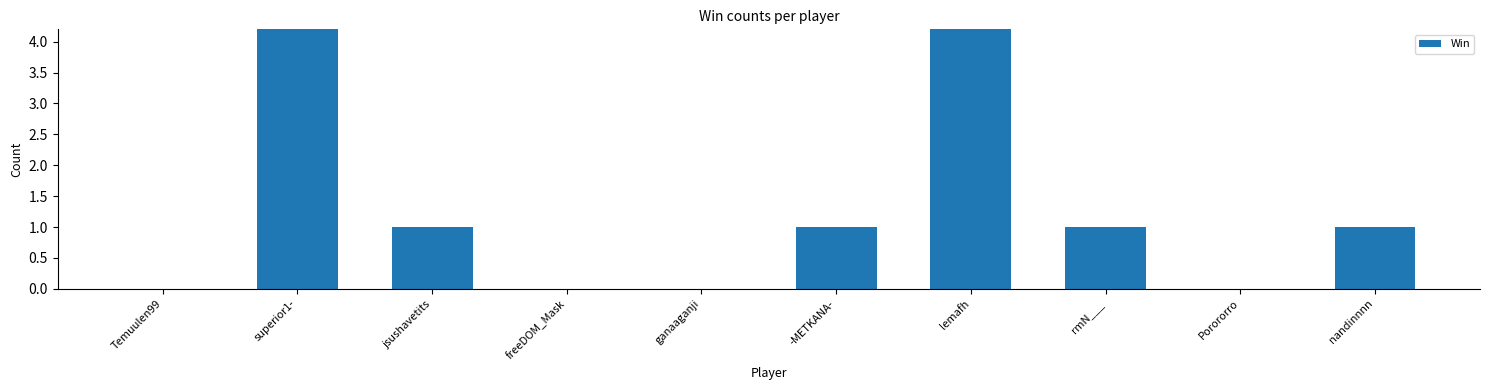

Count the number of data series in this chart.

1